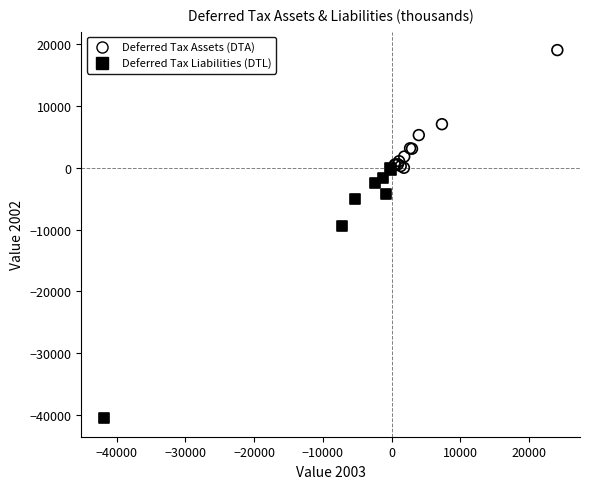

Which series reaches the maximum Y coordinate?

Deferred Tax Assets (DTA)